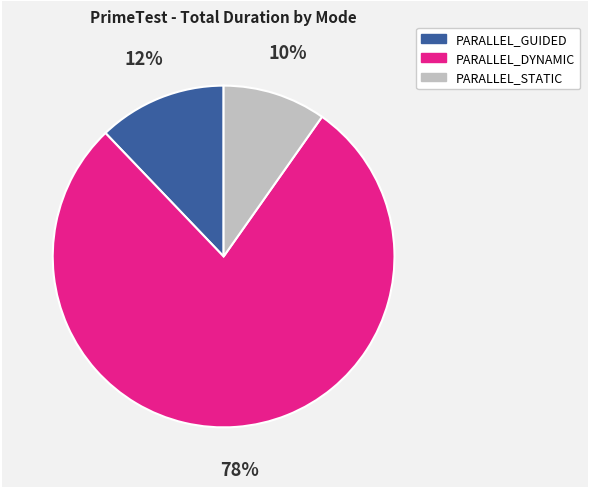

Does any single category account for the majority?

Yes